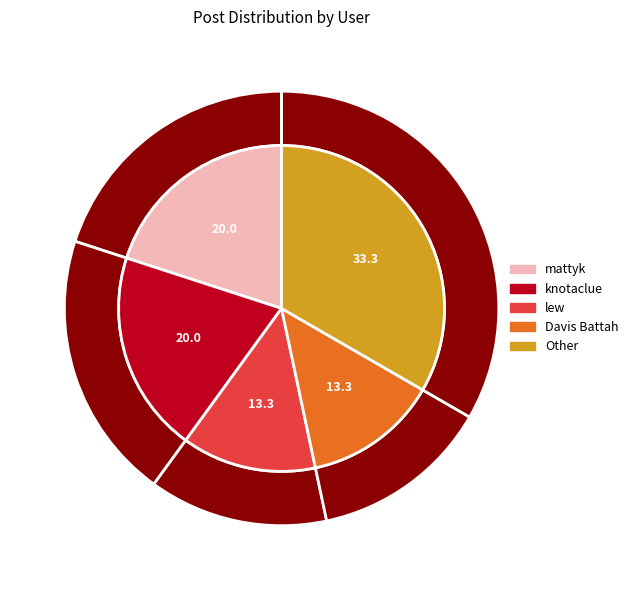

Is there a majority slice in this chart?

No